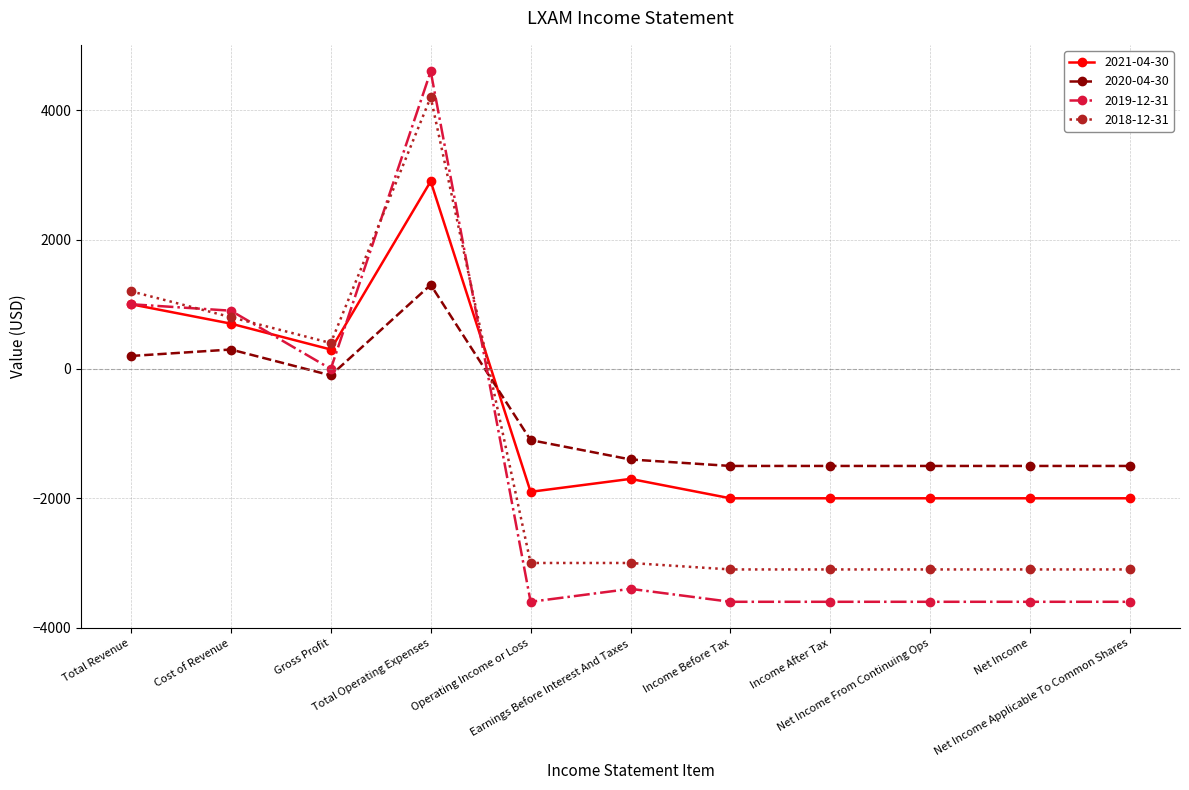

What is the minimum value for 2021-04-30?

-2000